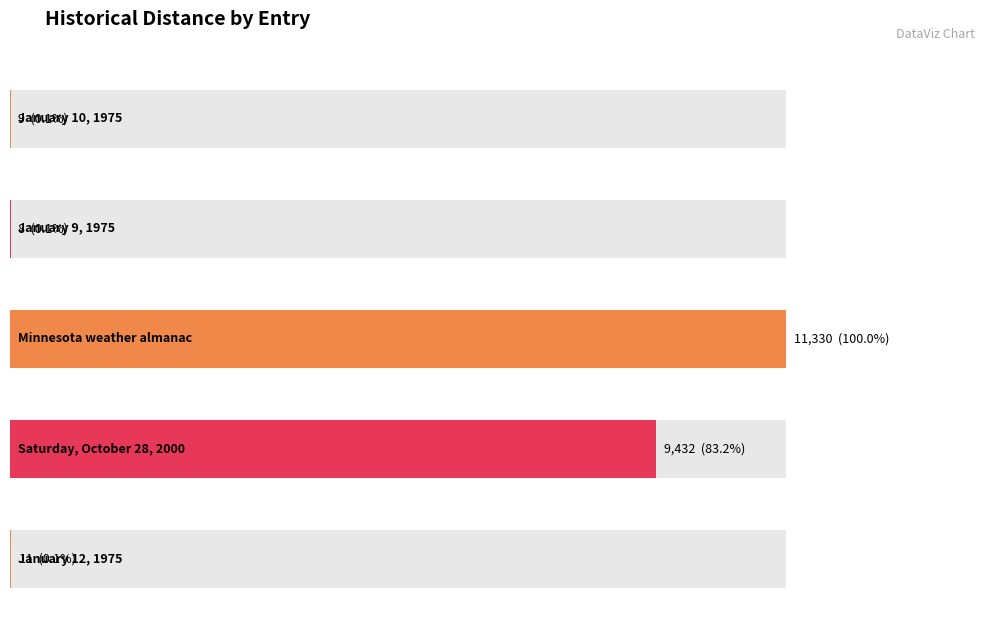

Rank the categories by value from highest to lowest.

Minnesota weather almanac, Saturday, October 28, 2000, January 12, 1975, January 10, 1975, January 9, 1975